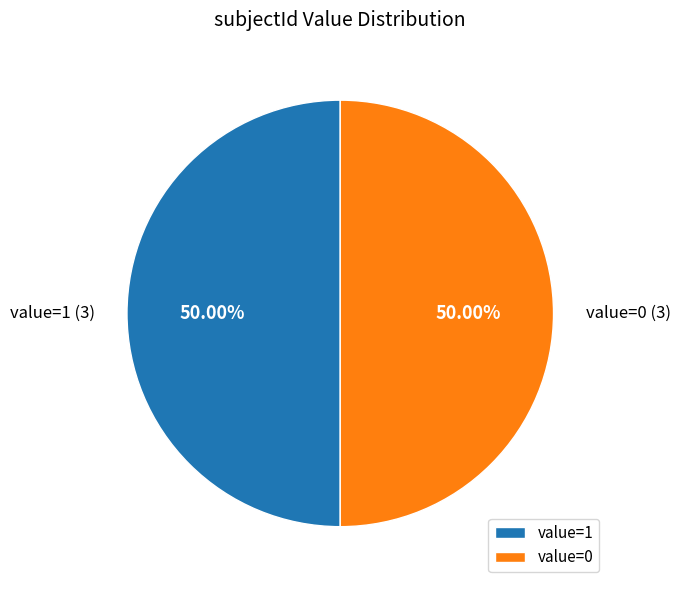

Combined, do value=1 (3) and value=0 (3) account for over 50%?

Yes